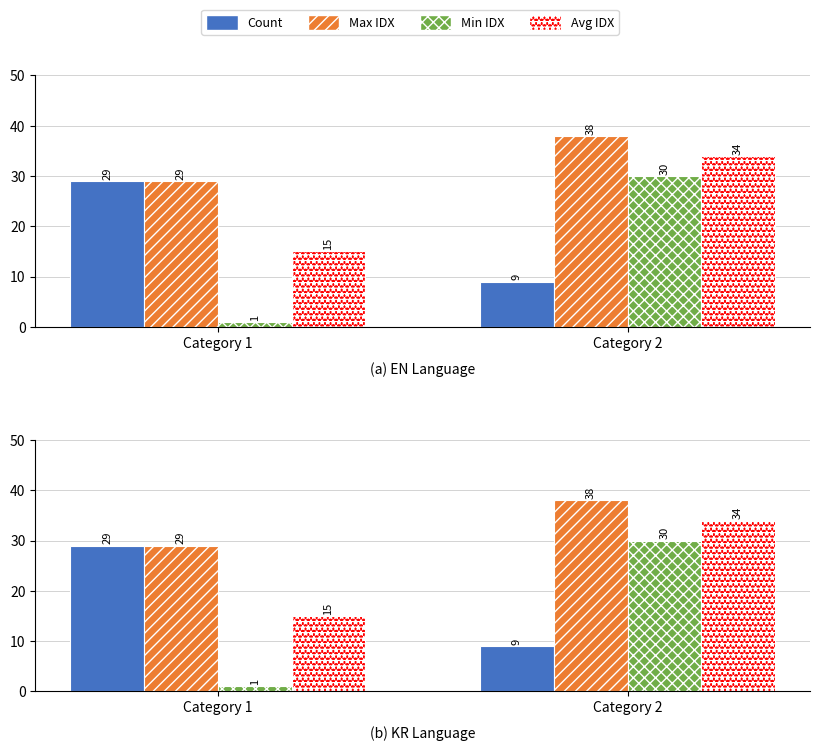

What is the difference between the Max IDX values at Category 1 and Category 2?

9